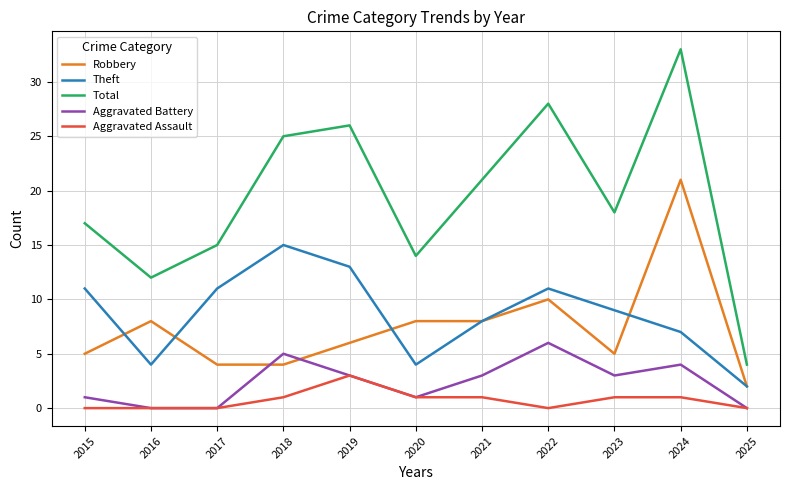

The Aggravated Assault series shows 3 at 2019. True or false?

True